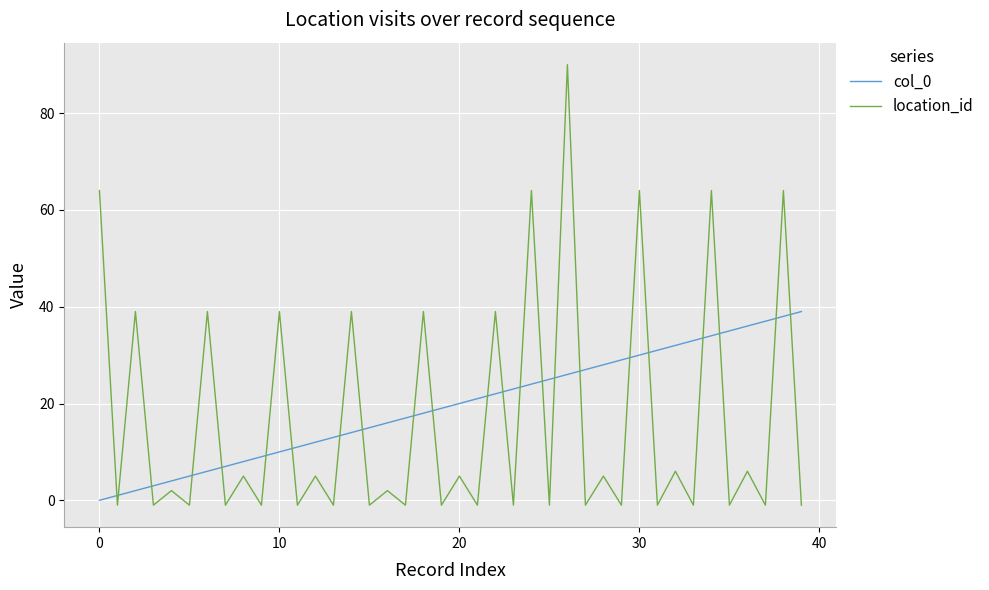

What is the difference between the maximum and minimum values in the location_id series?

91